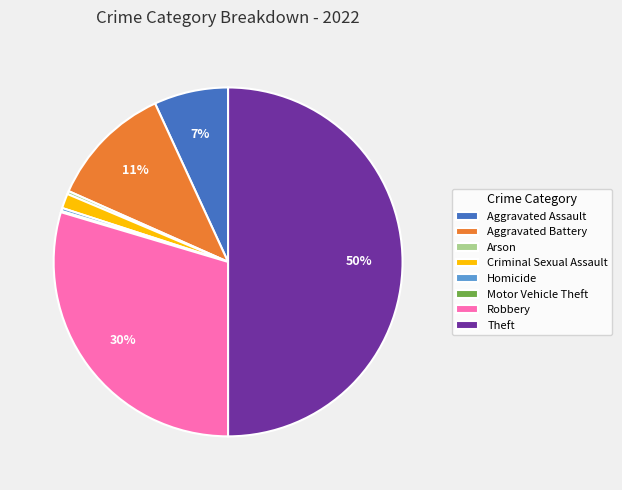

Which category has the biggest portion of the pie?

Theft